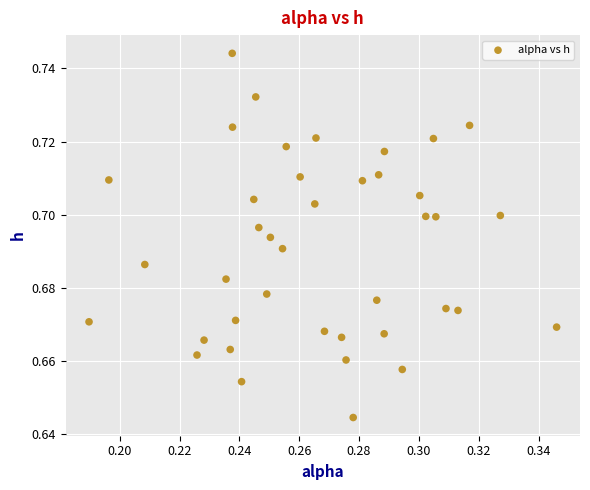

Count the number of points in this scatter plot.

40